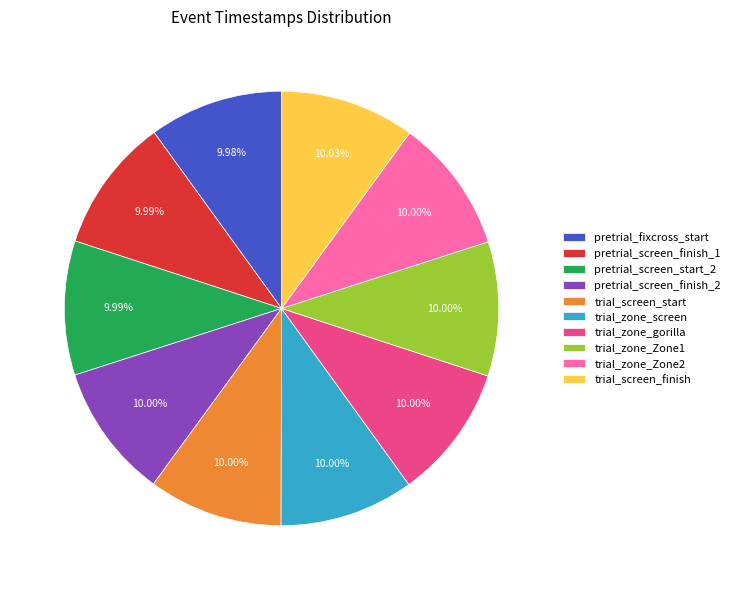

To the nearest percent, what is the average slice percentage?

10%